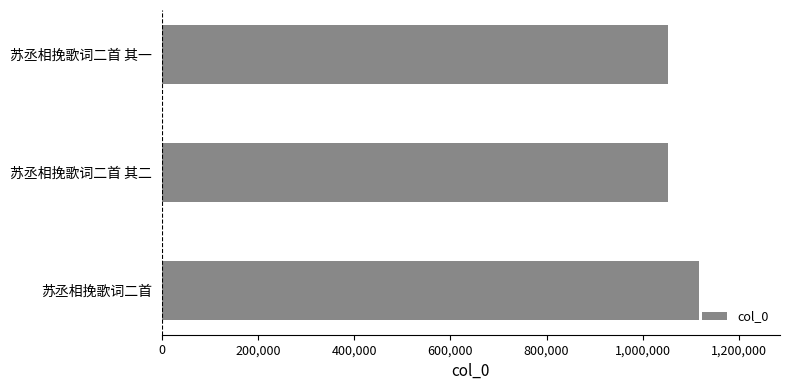

What is the change in value from 苏丞相挽歌词二首 to 苏丞相挽歌词二首 其一?

-64824